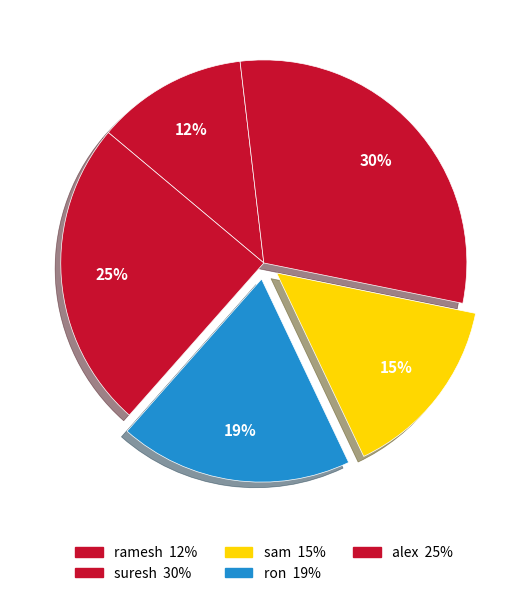

Does any single category account for the majority?

No